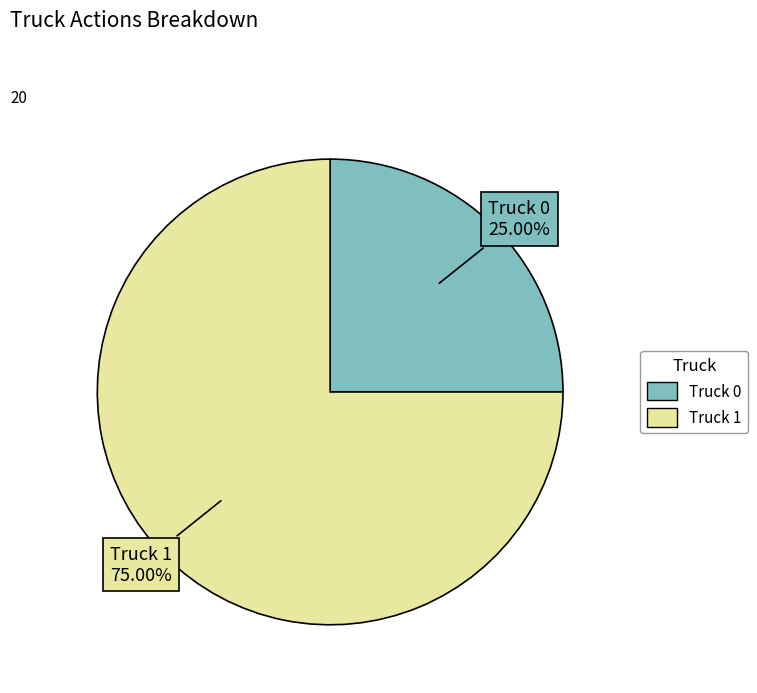

The Truck 0 slice represents 10% of the pie. True or false?

False